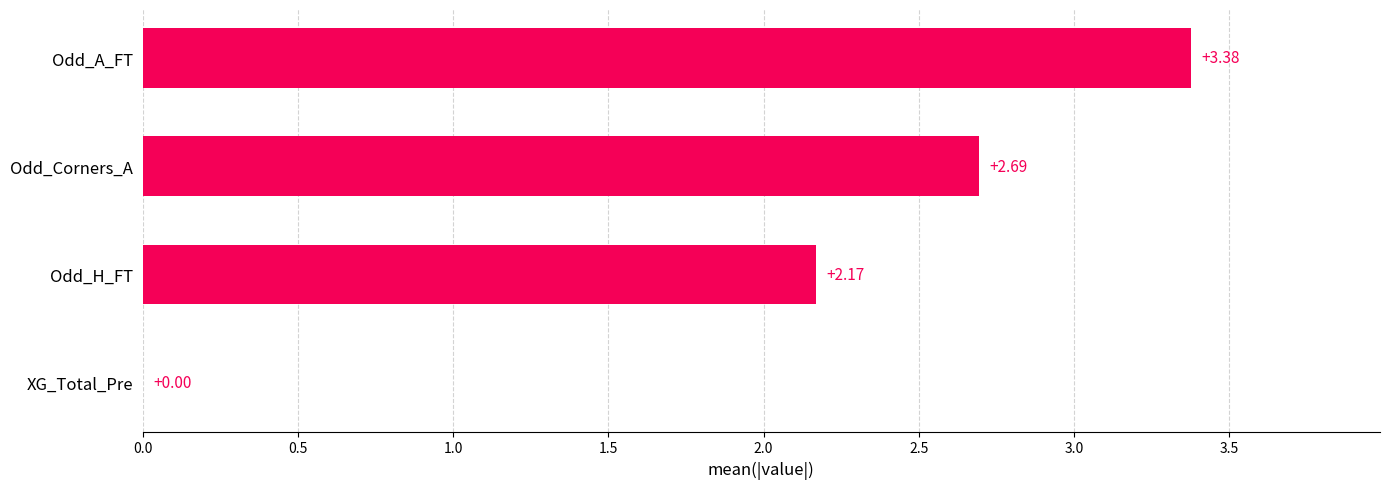

Which category has the highest value across all series?

Odd_A_FT